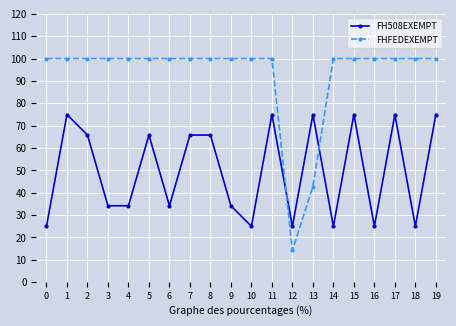

Rank the series by their average value, from highest to lowest.

FHFEDEXEMPT, FH508EXEMPT